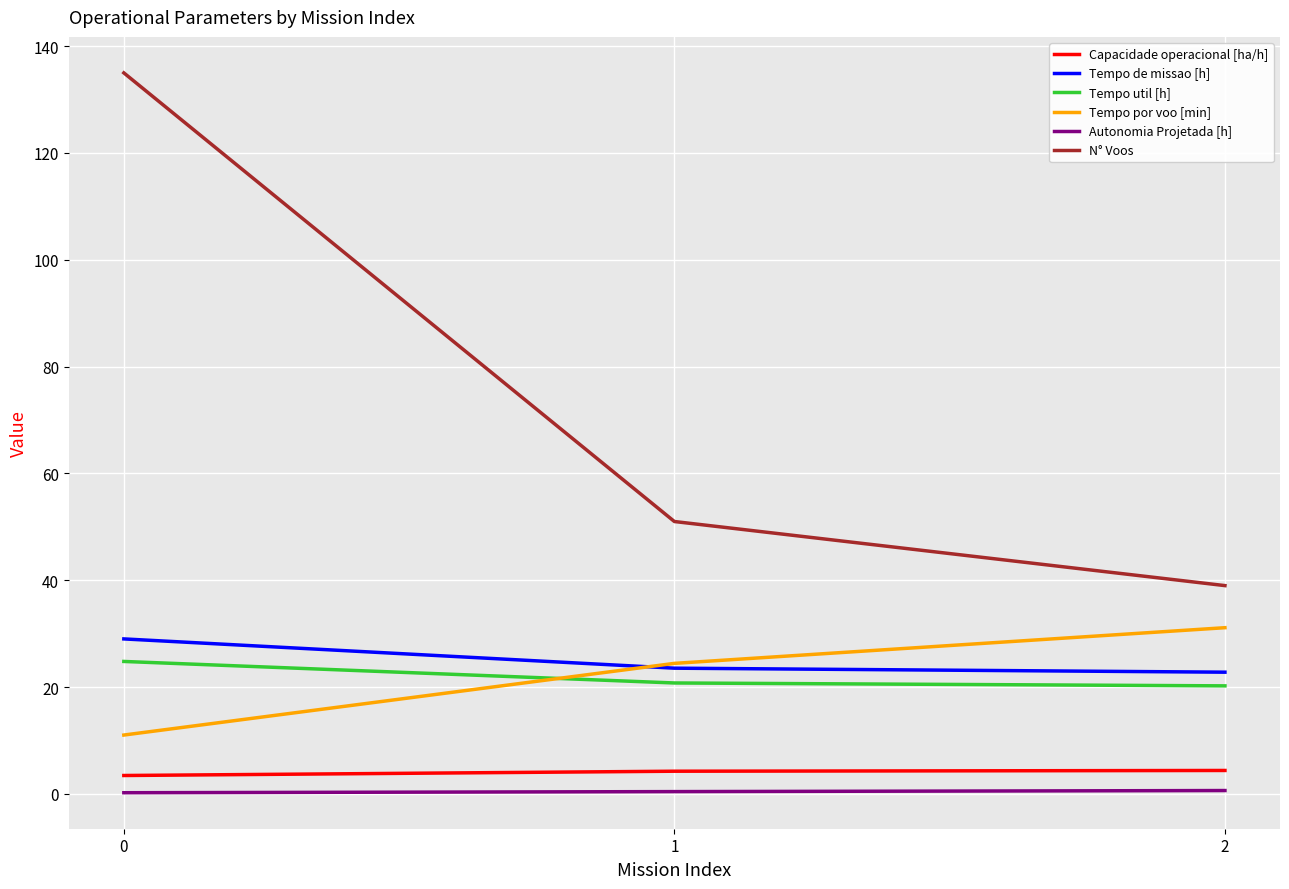

The value of Tempo util [h] at 2 is 10.1. True or false?

False